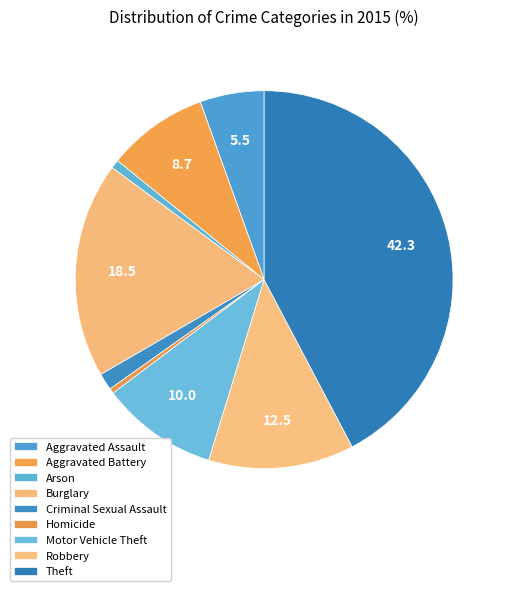

How many slices are in this pie chart?

9